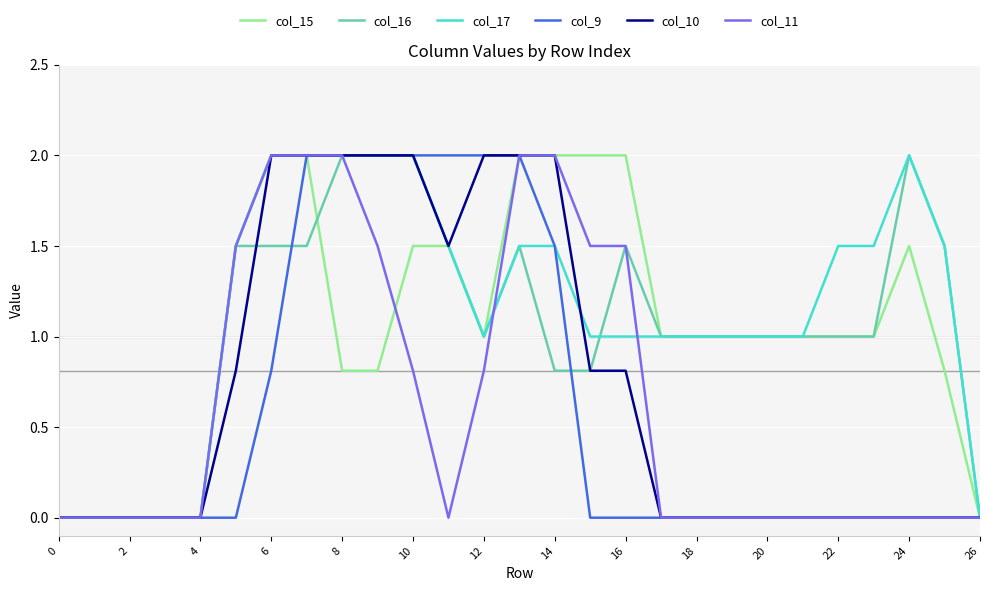

Reading right to left, list all the values displayed in this chart.

col_15: 0.0	0.8	1.5	1.0	1.0	1.0	1.0	1.0	1.0	1.0	2.0	2.0	2.0	2.0	1.0	1.5	1.5	0.8	0.8	2.0	2.0	1.5	0.0	0.0	0.0	0.0	0.0
col_16: 0.0	1.5	2.0	1.0	1.0	1.0	1.0	1.0	1.0	1.0	1.5	0.8	0.8	1.5	1.0	1.5	2.0	2.0	2.0	1.5	1.5	1.5	0.0	0.0	0.0	0.0	0.0
col_17: 0.0	1.5	2.0	1.5	1.5	1.0	1.0	1.0	1.0	1.0	1.0	1.0	1.5	1.5	1.0	1.5	2.0	2.0	2.0	2.0	2.0	1.5	0.0	0.0	0.0	0.0	0.0
col_9: 0.0	0.0	0.0	0.0	0.0	0.0	0.0	0.0	0.0	0.0	0.0	0.0	1.5	2.0	2.0	2.0	2.0	2.0	2.0	2.0	0.8	0.0	0.0	0.0	0.0	0.0	0.0
col_10: 0.0	0.0	0.0	0.0	0.0	0.0	0.0	0.0	0.0	0.0	0.8	0.8	2.0	2.0	2.0	1.5	2.0	2.0	2.0	2.0	2.0	0.8	0.0	0.0	0.0	0.0	0.0
col_11: 0.0	0.0	0.0	0.0	0.0	0.0	0.0	0.0	0.0	0.0	1.5	1.5	2.0	2.0	0.8	0.0	0.8	1.5	2.0	2.0	2.0	1.5	0.0	0.0	0.0	0.0	0.0